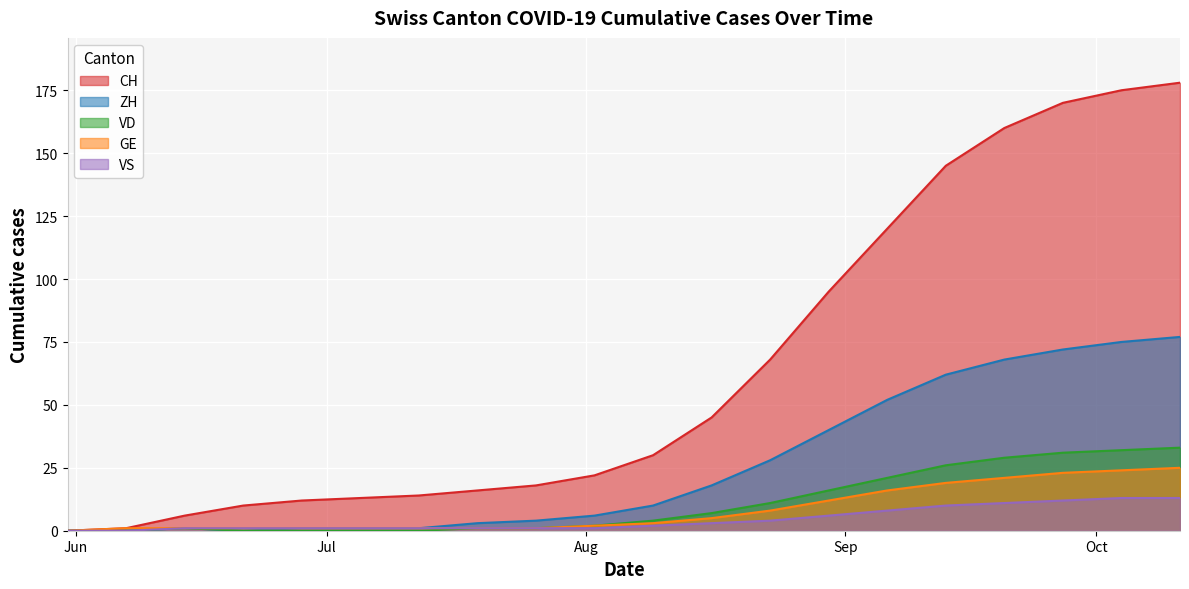

How many data points in CH are above 30?

9